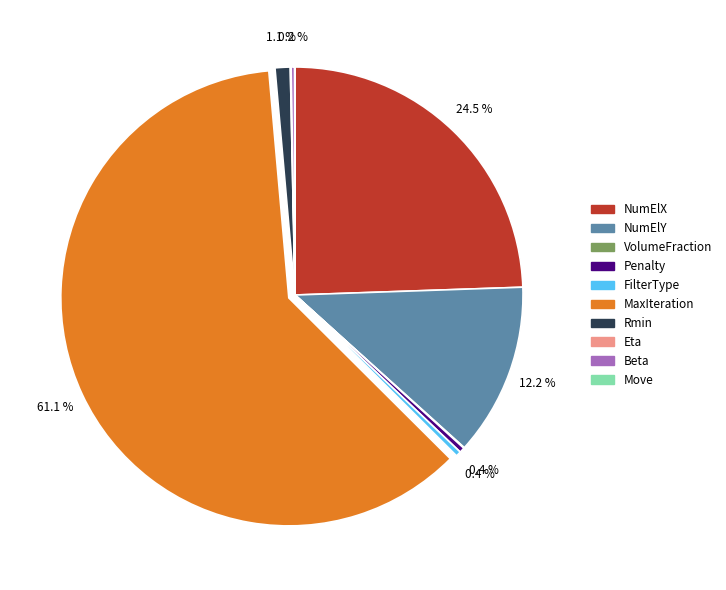

Which category has the biggest portion of the pie?

MaxIteration